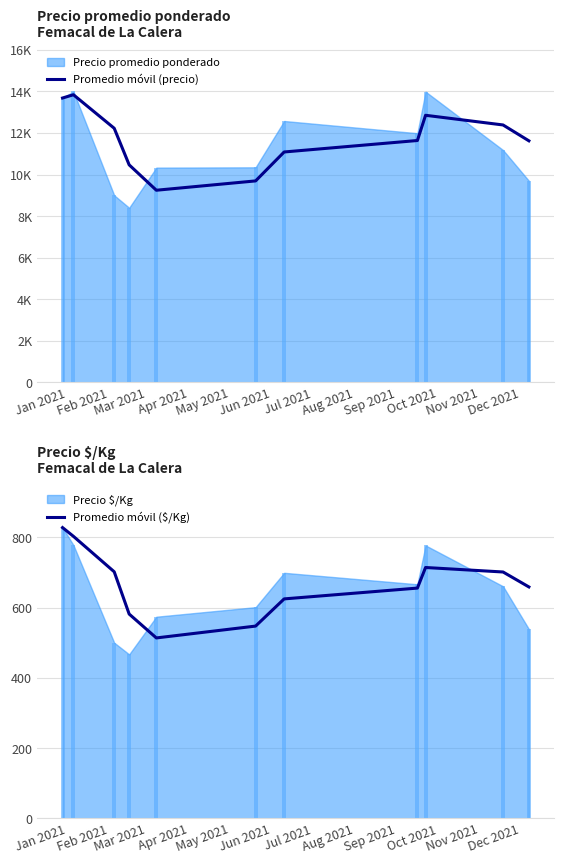

How many values in the Promedio móvil (precio) series are below 11639?

5